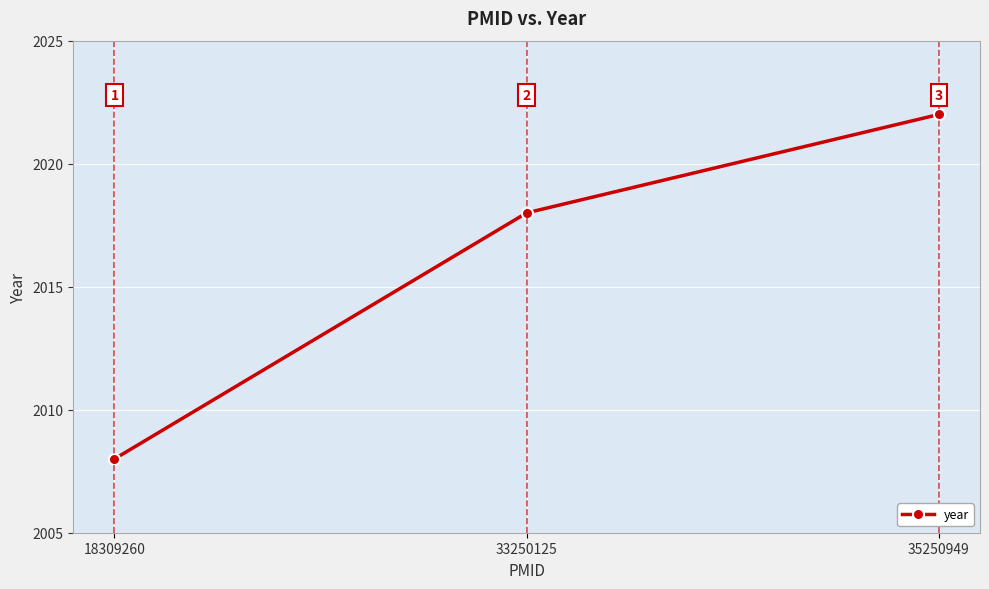

The chart shows a value of 2701 at 35250949. True or false?

False